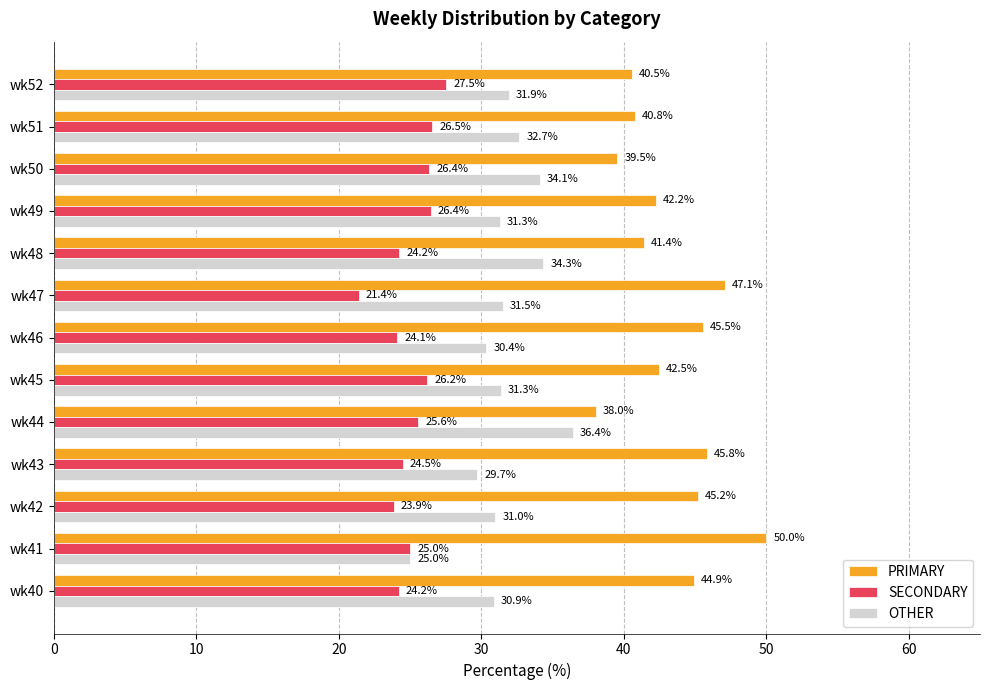

Is it true that SECONDARY equals 27.5 at wk52?

True